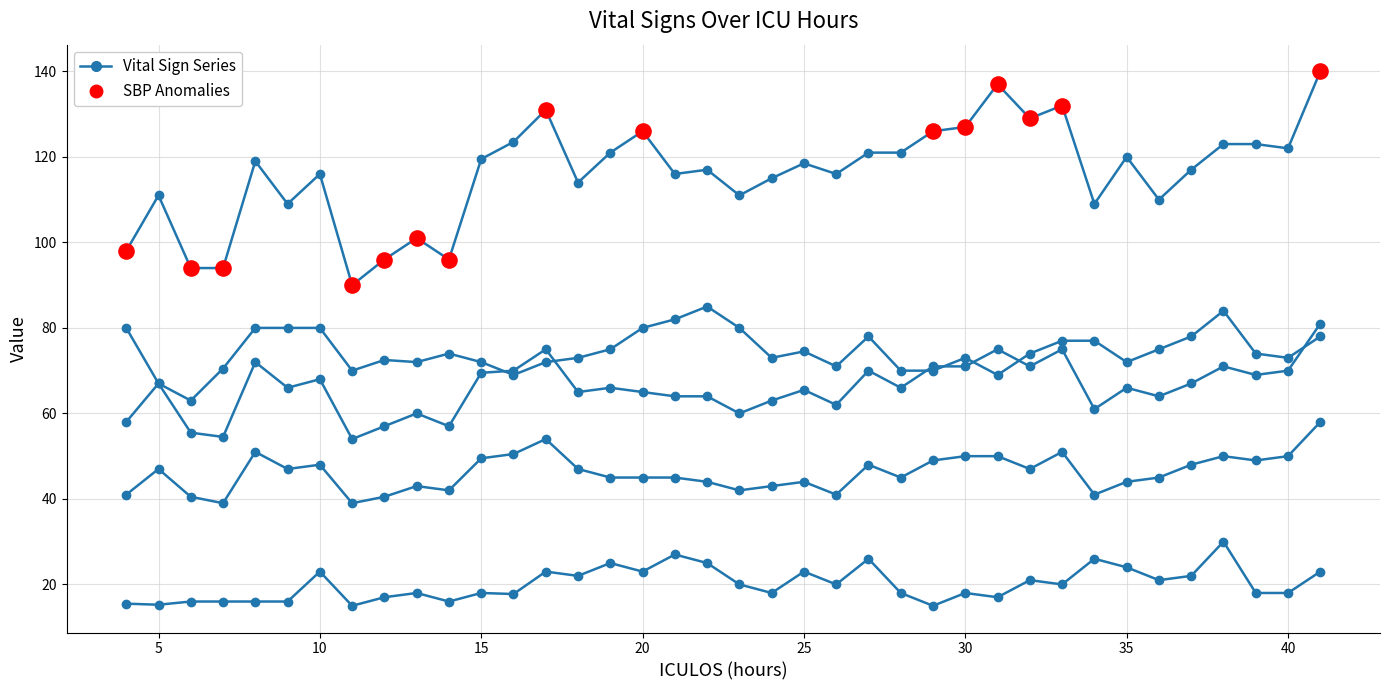

How many distinct data groups are displayed?

5